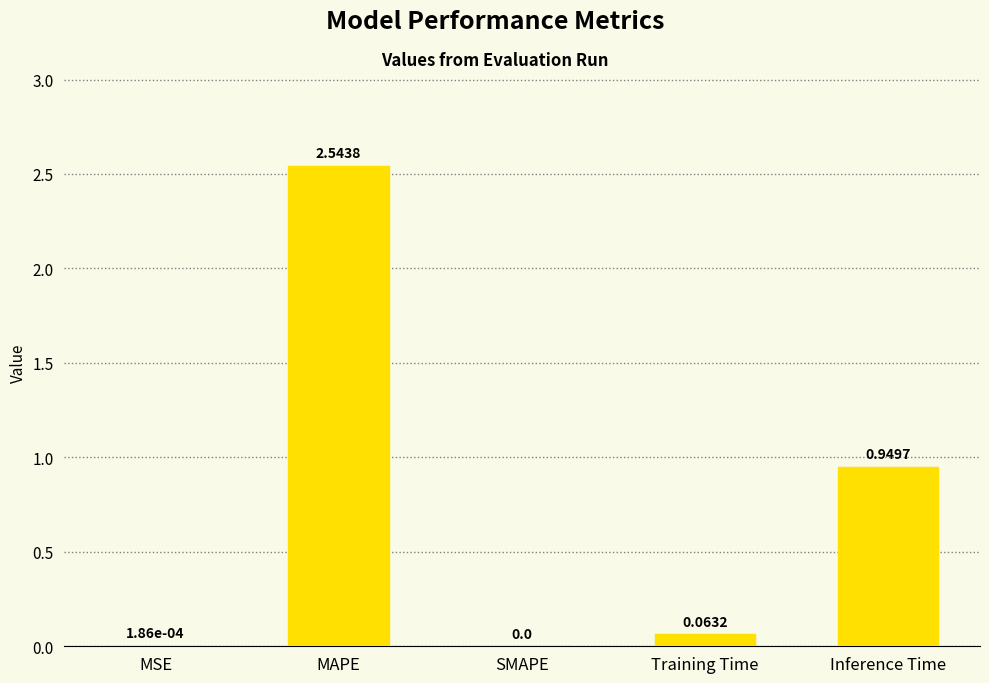

Which category has the highest value across all series?

MAPE